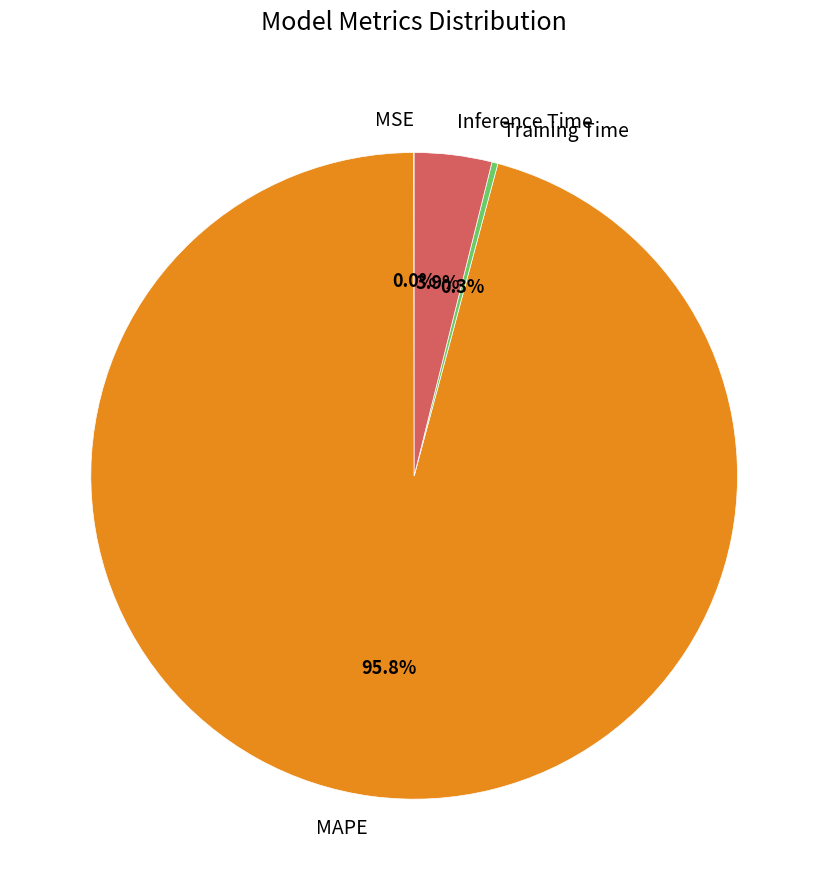

Is the sum of MAPE and Inference Time greater than half?

Yes